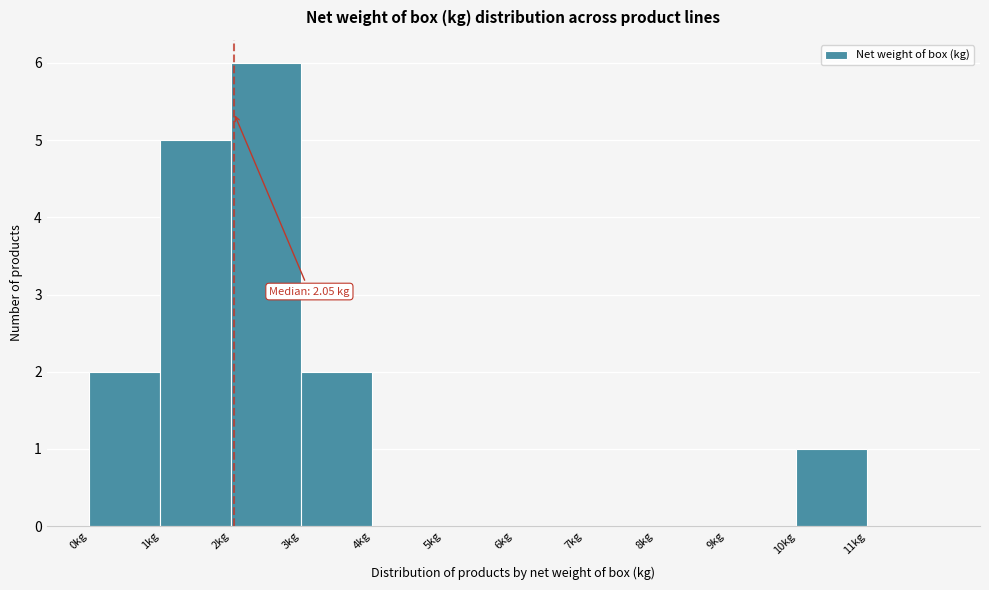

Which range on the x-axis has the tallest bar?

2 to 3